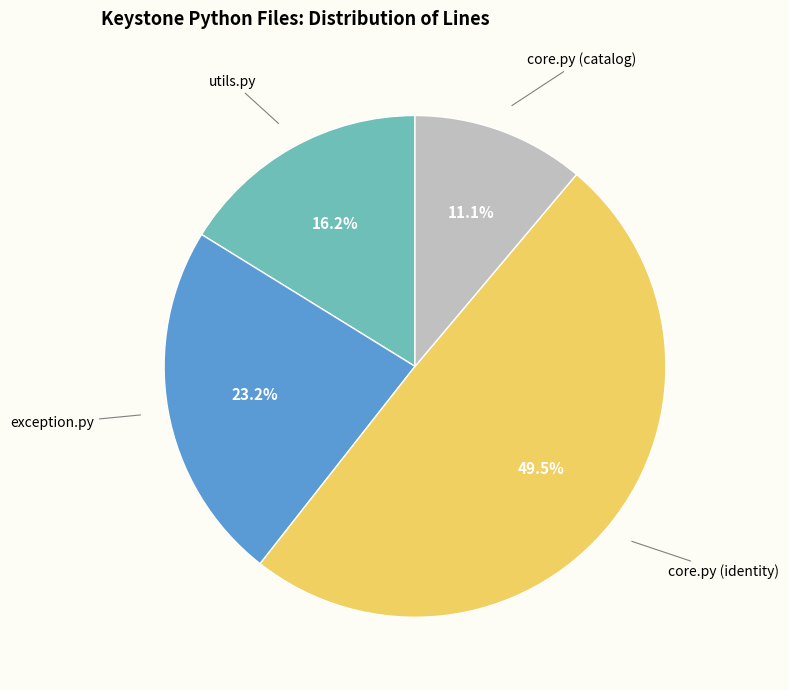

Is there any slice that represents more than half of the pie?

No